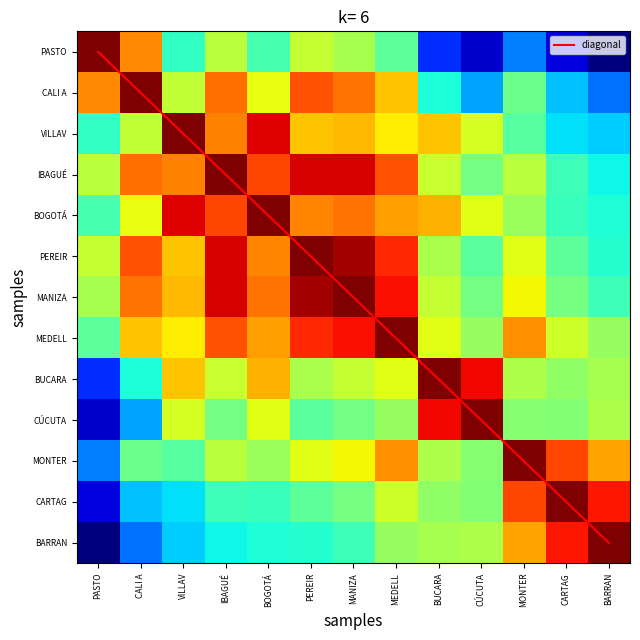

What is the total value across all series at BUCARA?

25.1